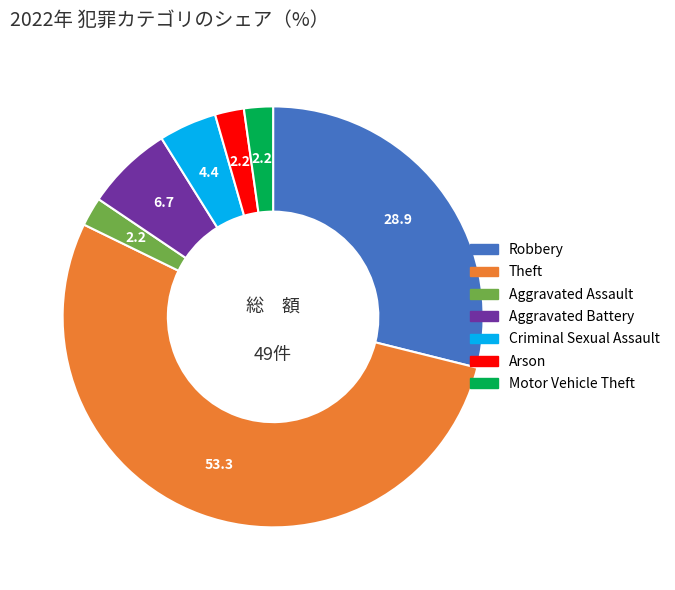

What is the ratio of the value at Aggravated Battery to the value at Criminal Sexual Assault?

1.5